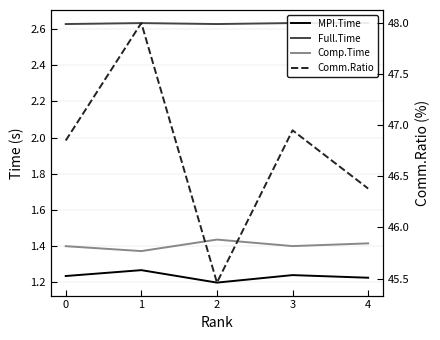

True or false: MPI.Time has a value of 1.2 at 4.

True